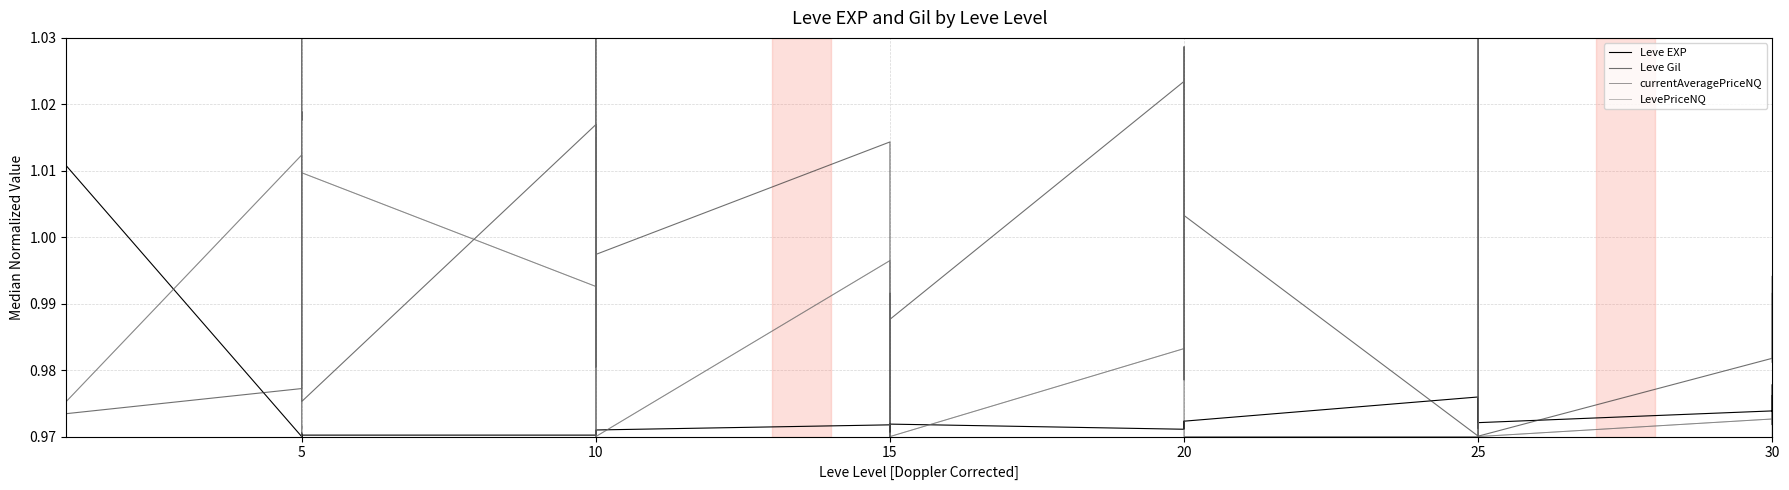

What is the label of the 35th point from the right?

25